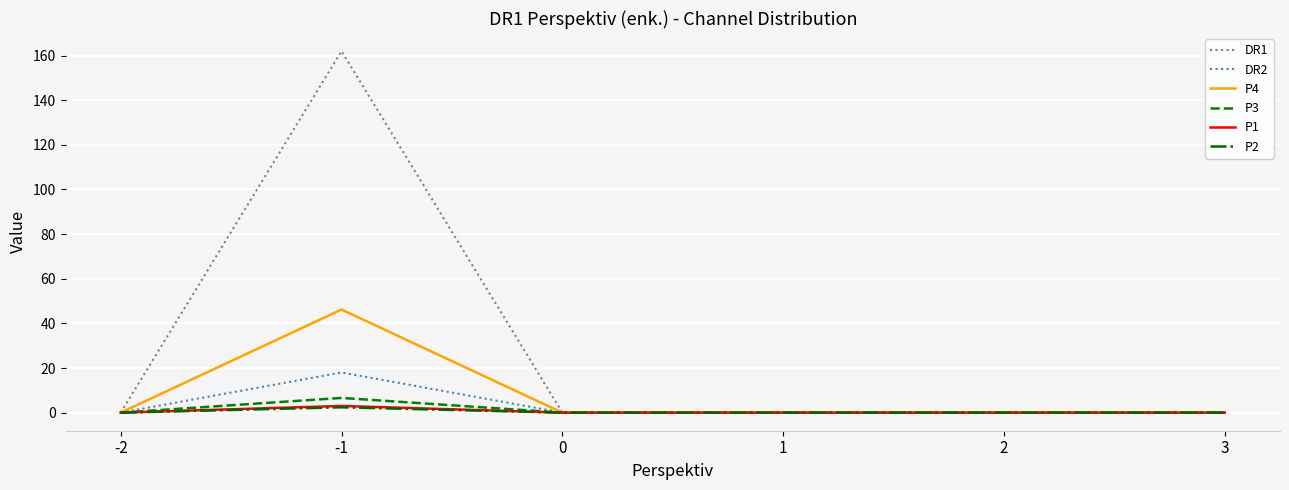

Which series has the widest spread of values?

DR1